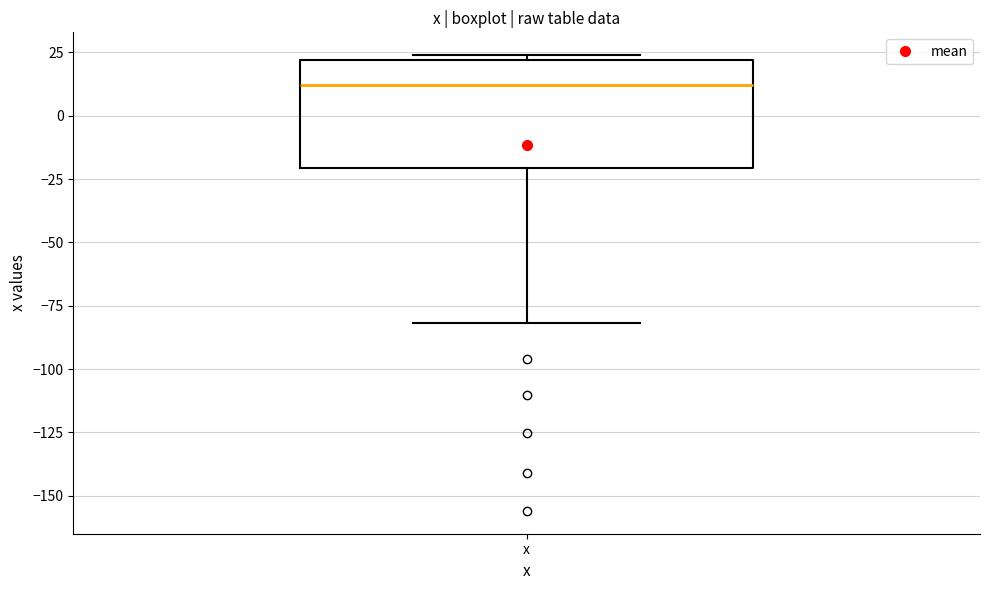

Where does the lower whisker of the box for x end on the y-axis? The values are not printed on the chart, so give them approximately, as read against the axis.

-80